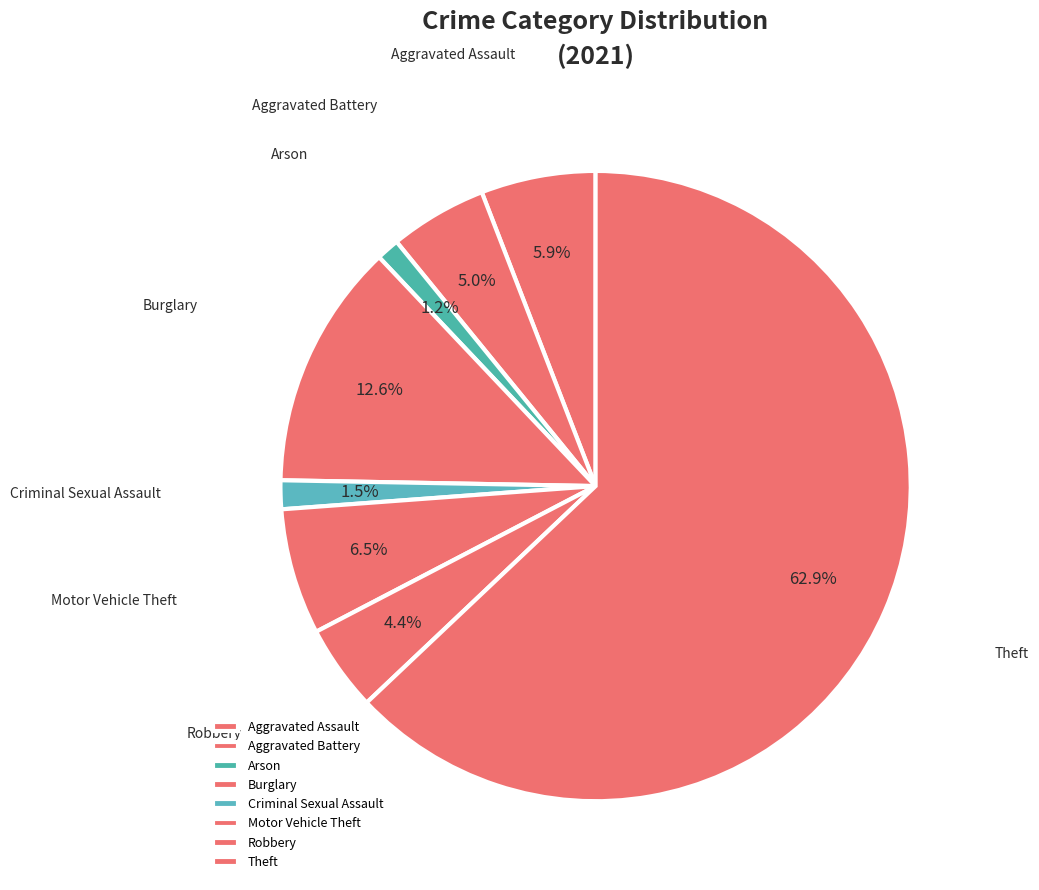

True or false: Arson accounts for 11% of the total.

False